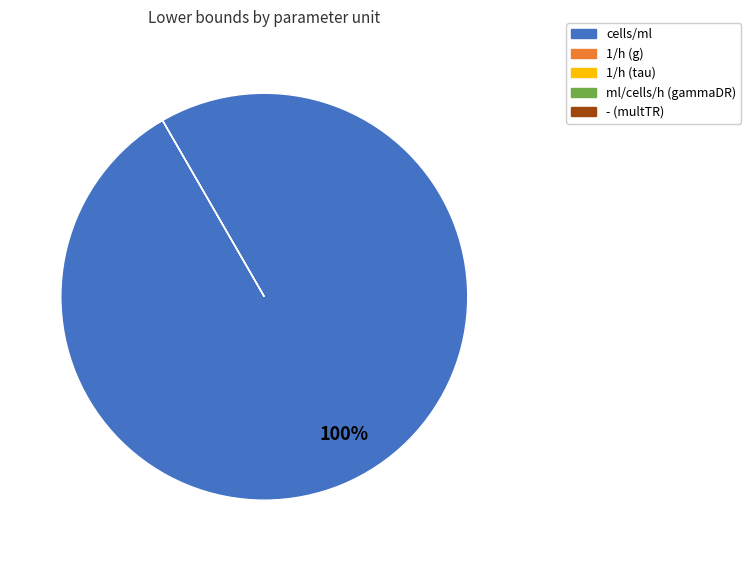

Is the sum of ml/cells/h (gammaDR) and 1/h (tau) greater than half?

No